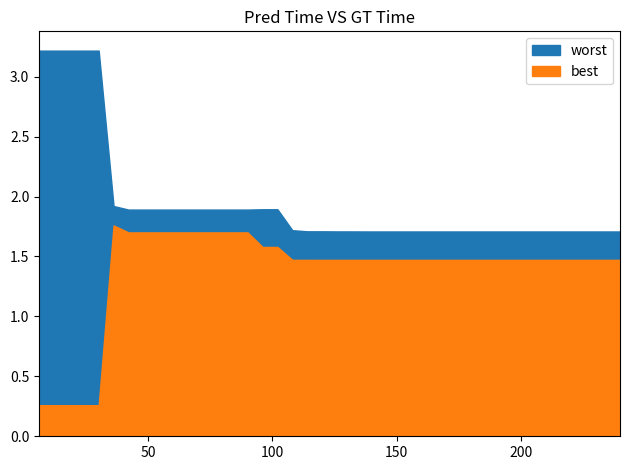

Rank the series by their maximum value, from highest to lowest.

worst, best